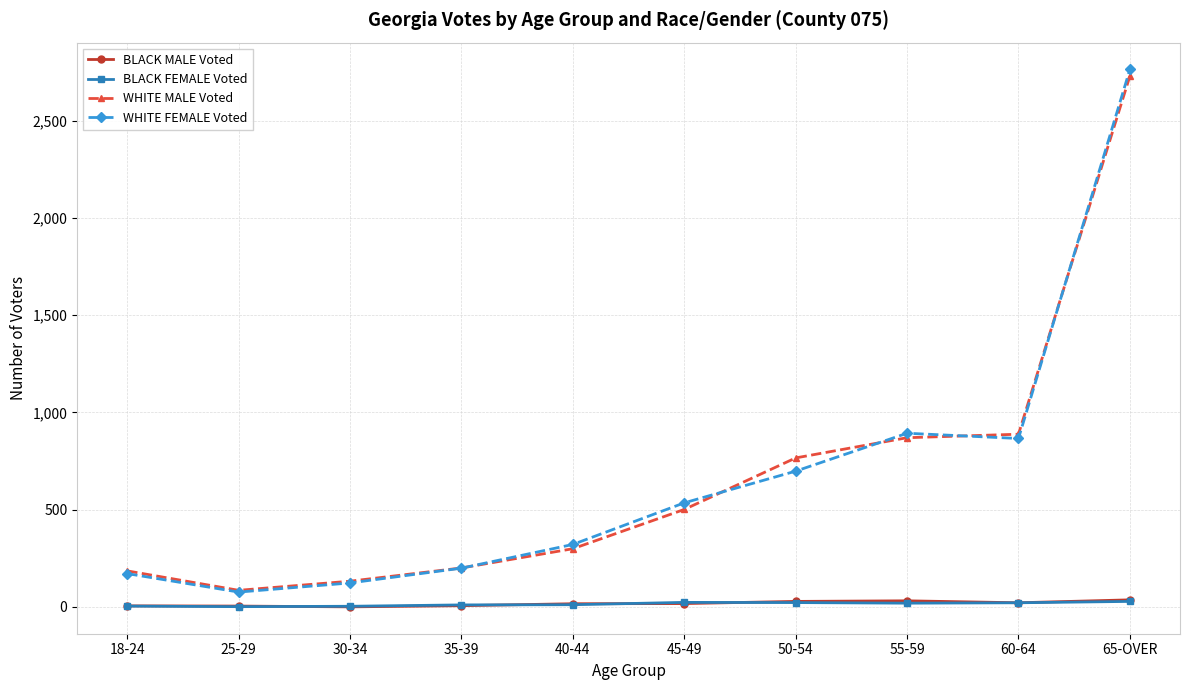

Is the value of WHITE FEMALE Voted at 35-39 greater than the value of BLACK FEMALE Voted at 65-OVER?

Yes